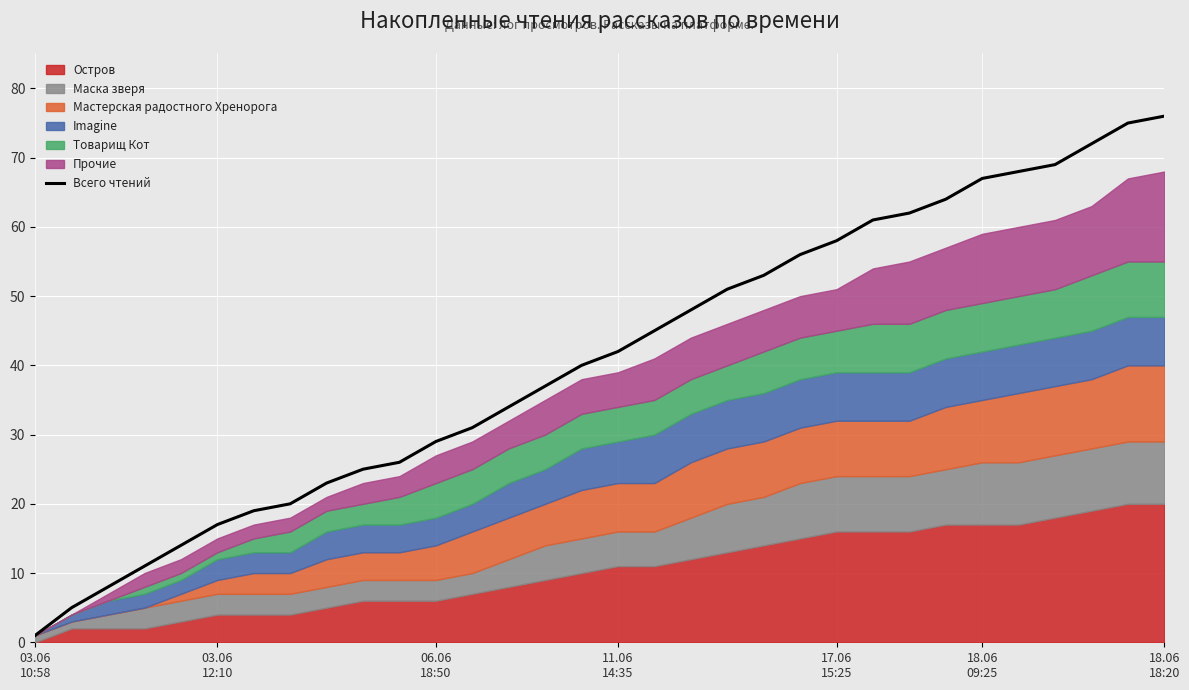

What is the value of the 17th point from the left?

42